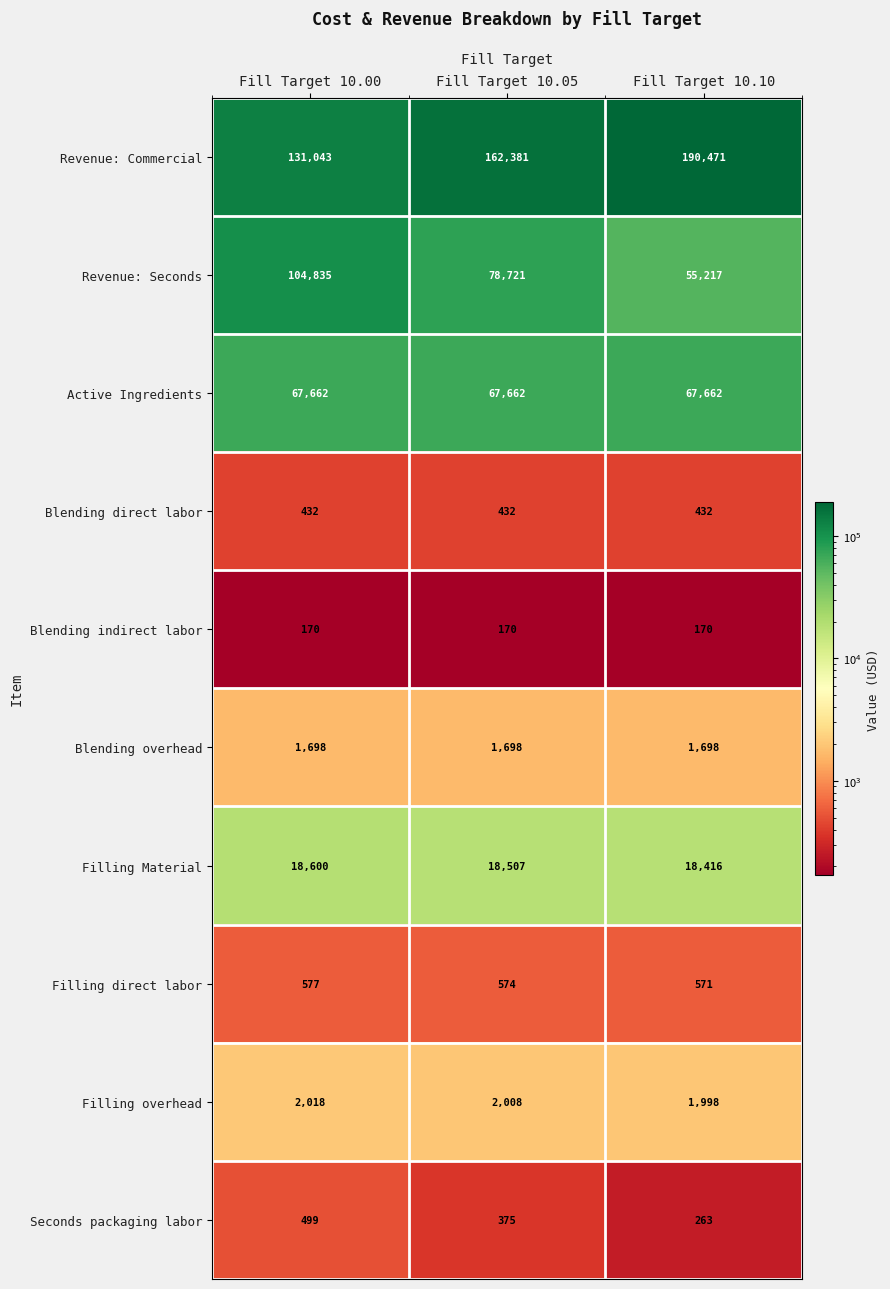

At which label does Filling overhead first exceed 2008?

Fill Target 10.00